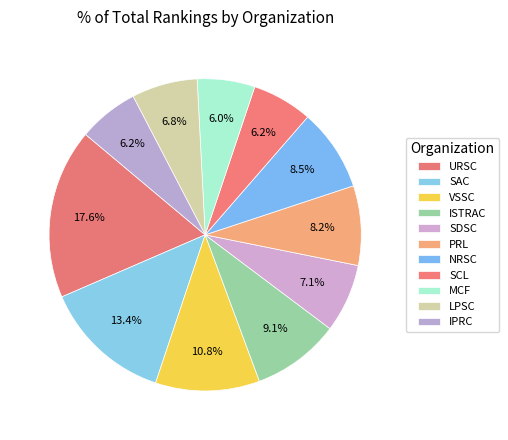

True or false: ISTRAC accounts for 9% of the total.

True